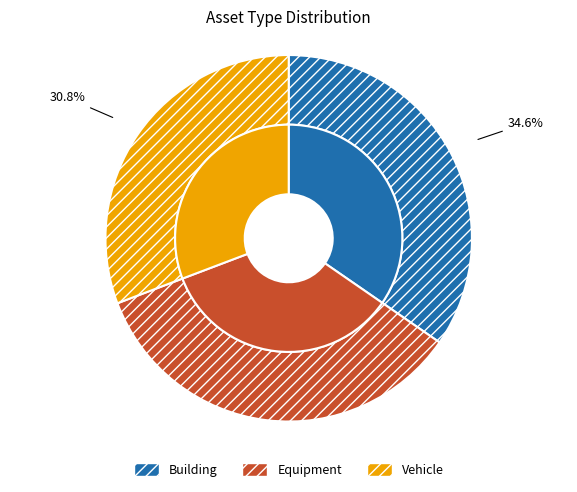

Is there a majority slice in this chart?

No